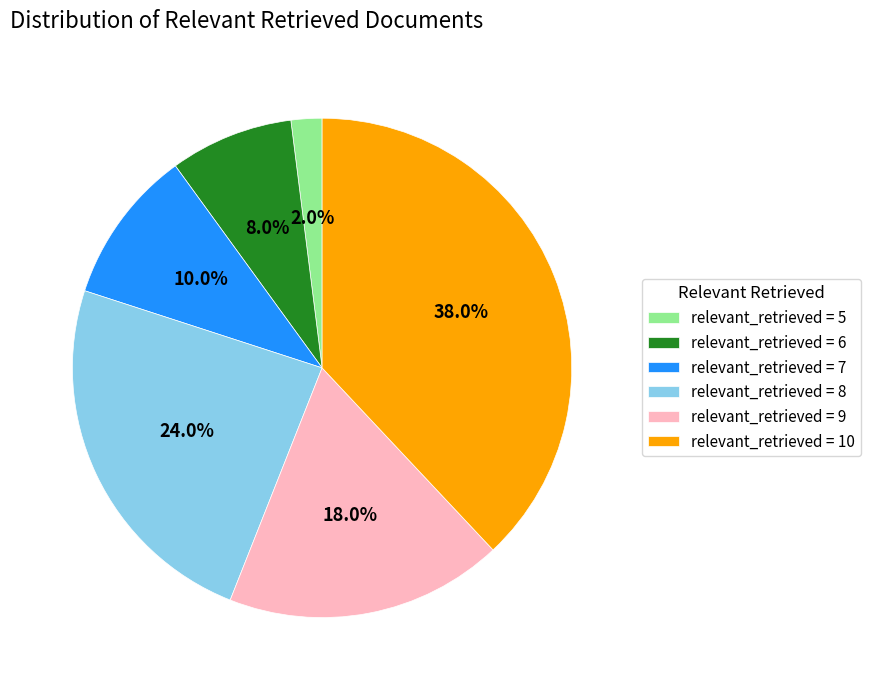

Does relevant_retrieved = 9 account for over 50% of the chart?

No